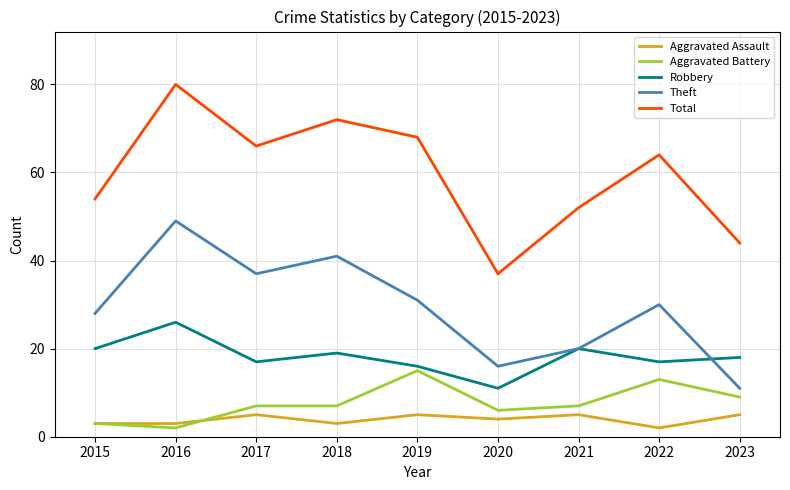

What value does the Robbery series have at 2020, to the nearest 5?

10